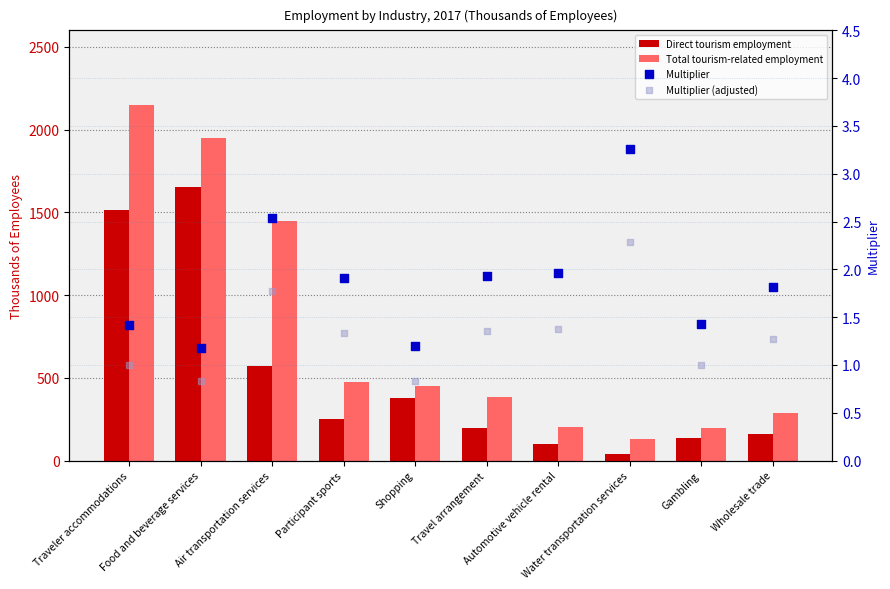

Which series contains the lowest Y value?

Multiplier (adjusted)